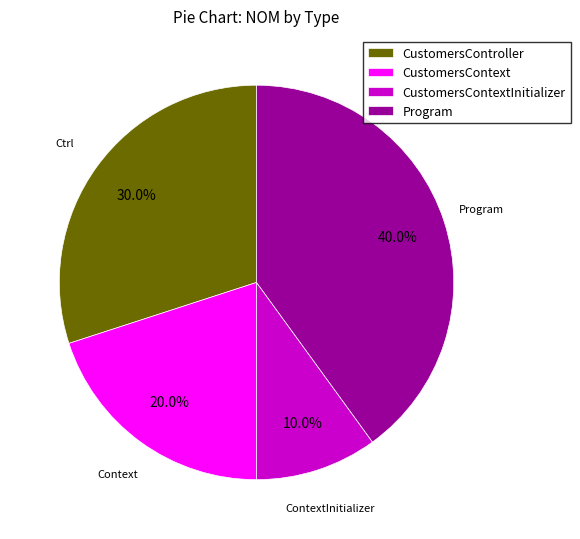

Combined, what portion of the pie is CustomersContextInitializer and CustomersController?

40.0%